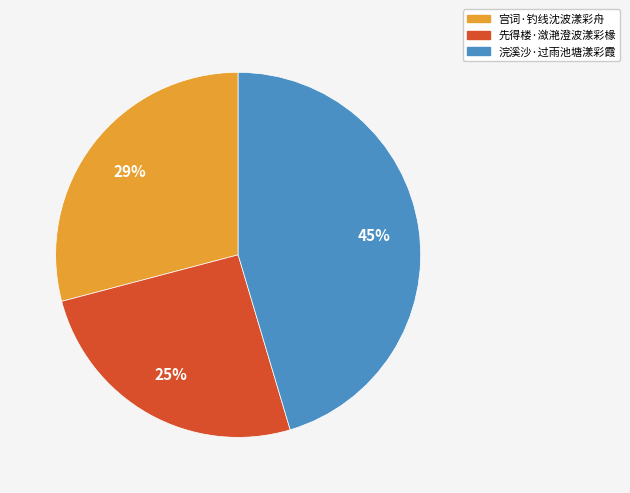

To the nearest percent, what is the difference between the largest and smallest slice percentages?

20%